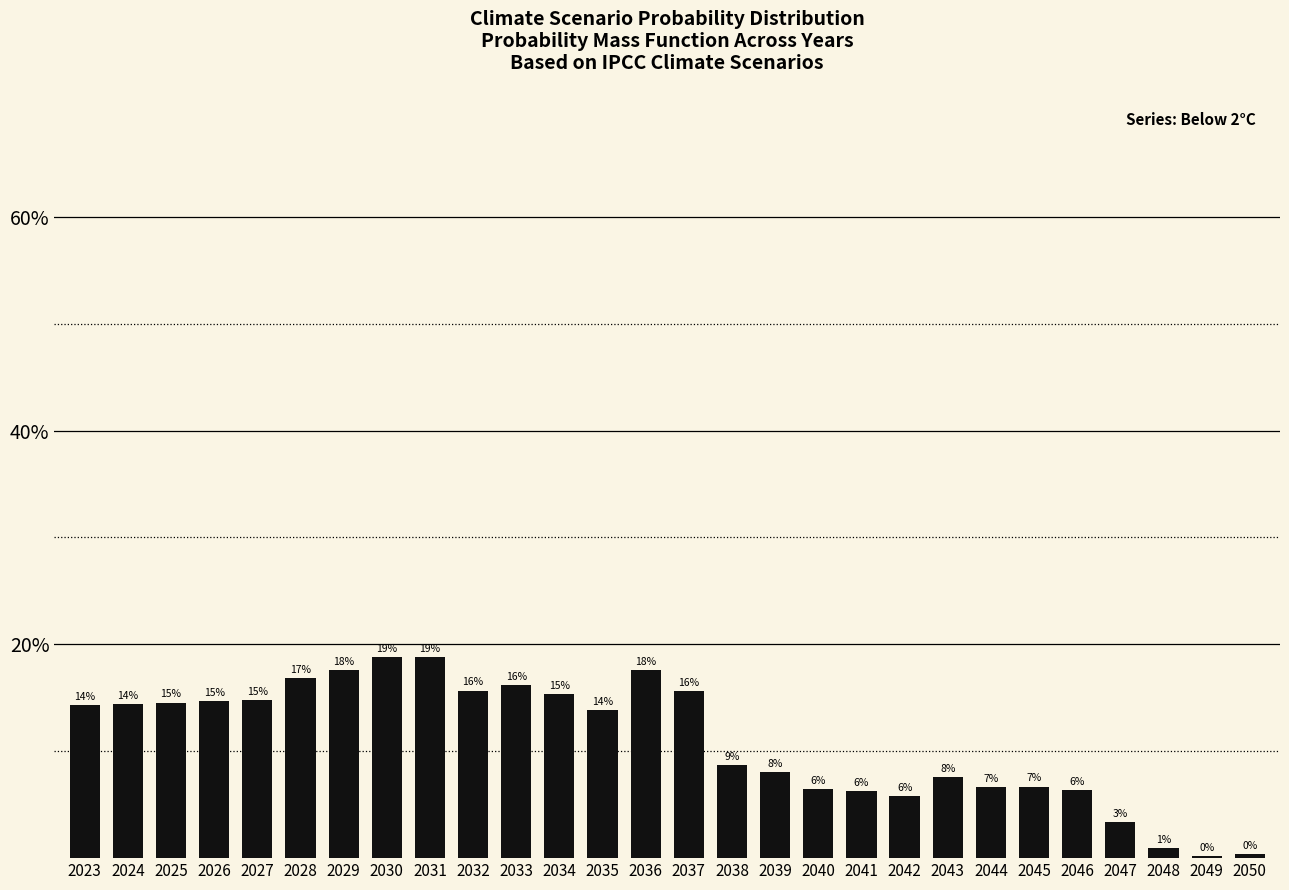

How many bars are there in total?

28